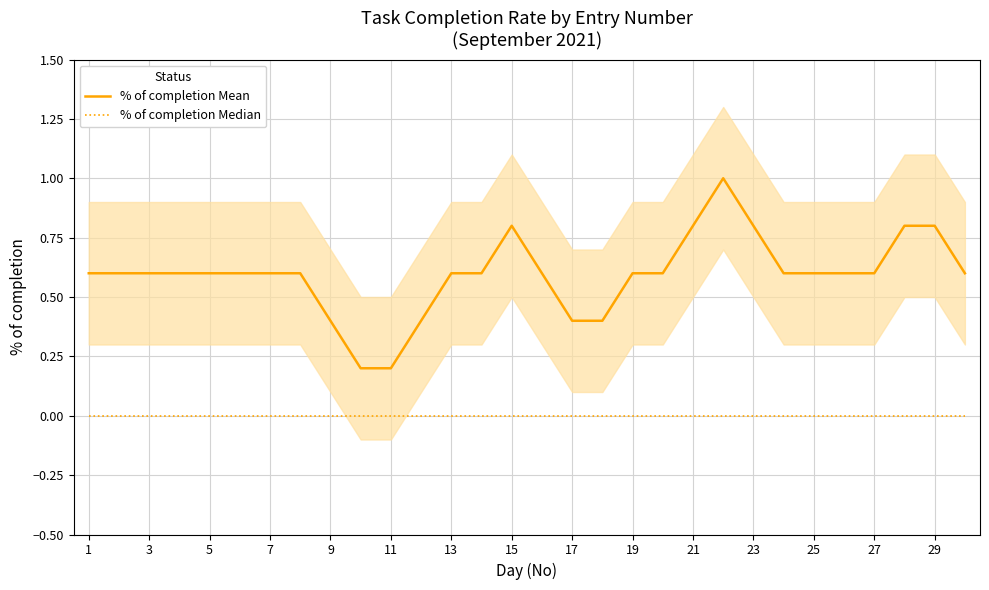

In % of completion Mean, how many points are higher than both neighbors (excluding endpoints)?

2